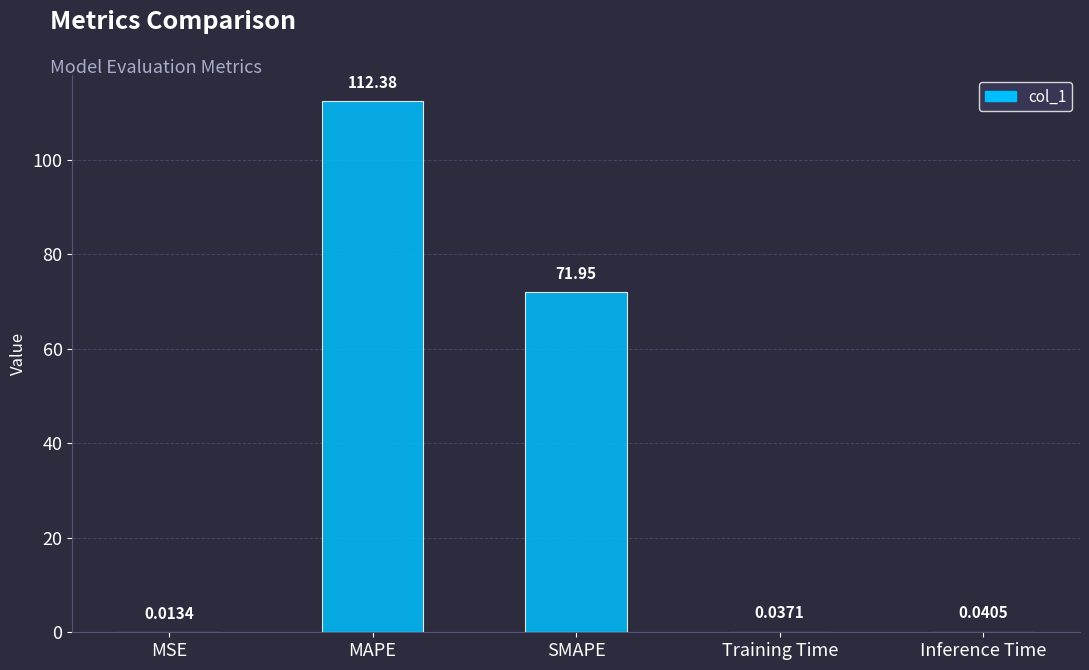

Which category has the highest value across all series?

MAPE